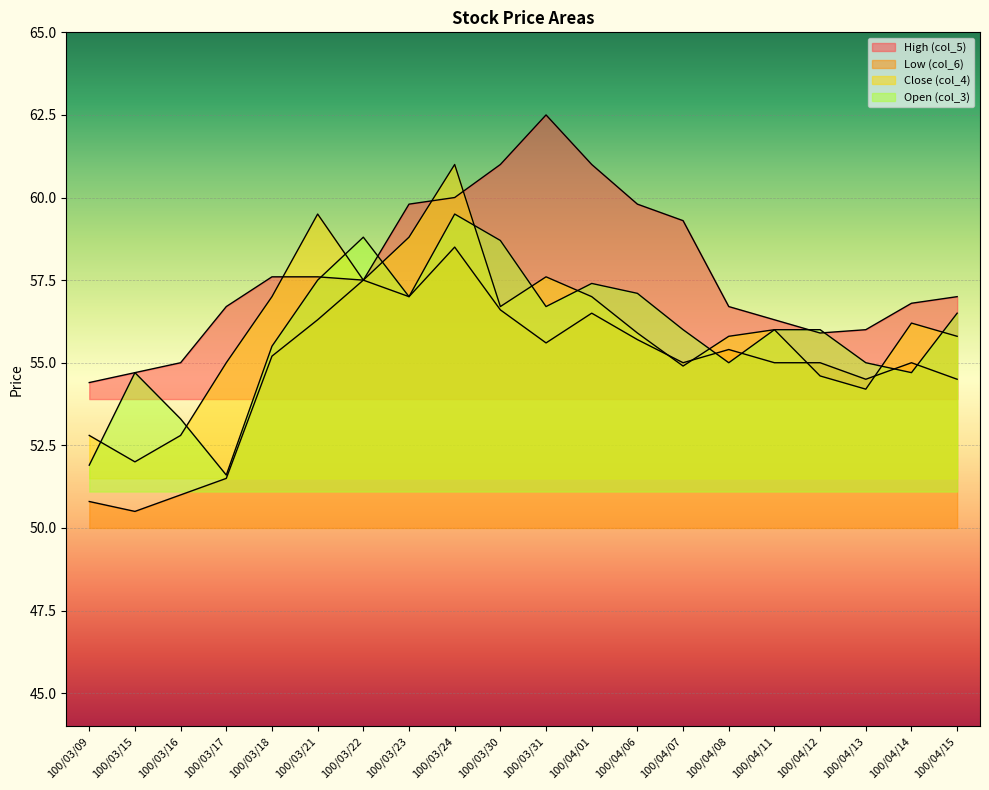

How many values in the Close (col_4) series exceed 56?

9